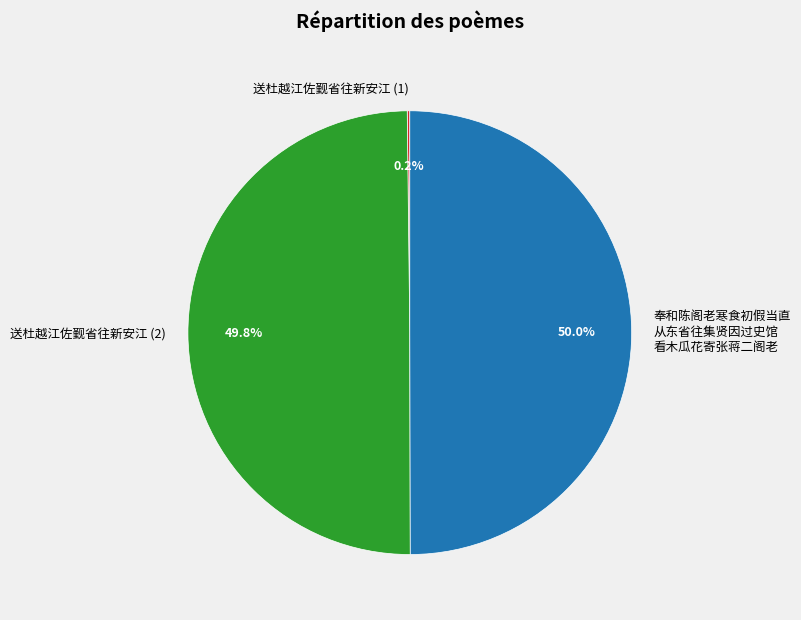

Approximately how many times larger is the value at 奉和陈阁老寒食初假当直 从东省往集贤因过史馆 看木瓜花寄张蒋二阁老 compared to 送杜越江佐觐省往新安江 (2)?

1.0